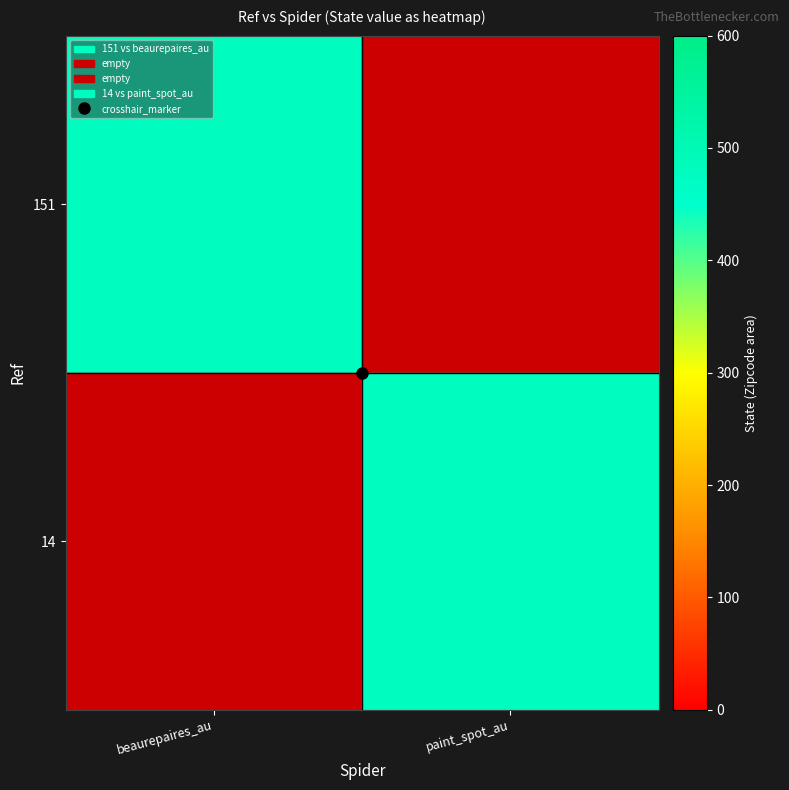

What is the total value across all series at paint_spot_au?

571